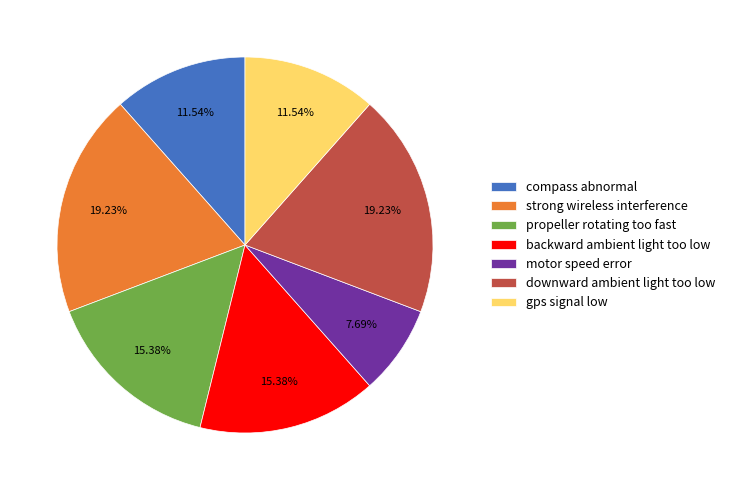

Count the number of slices in the pie.

7